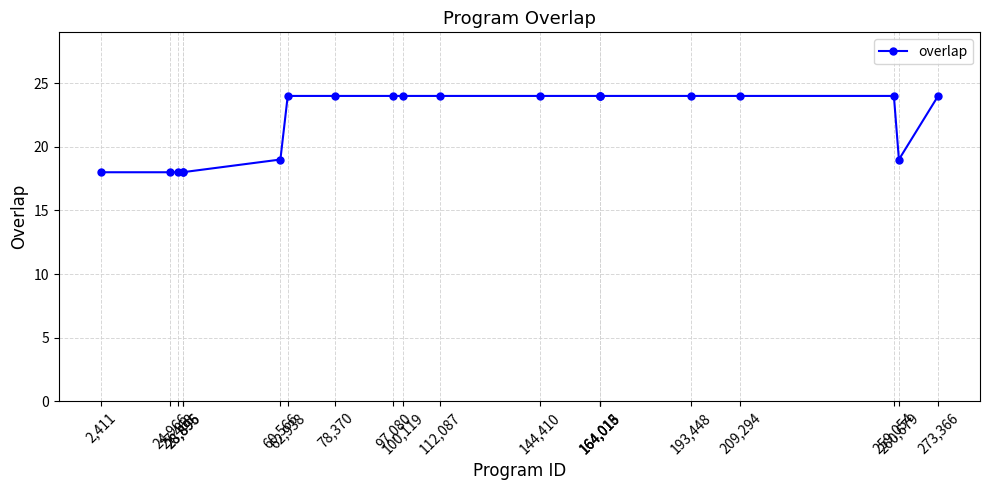

What is the greatest value displayed?

24